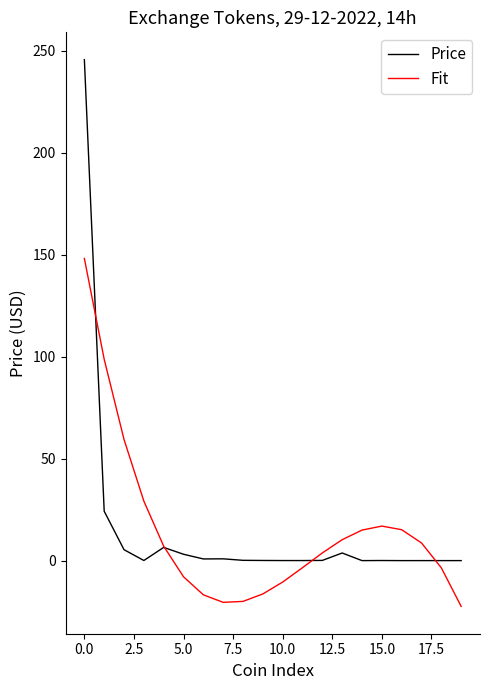

What is the minimum value shown in the chart?

-22.4